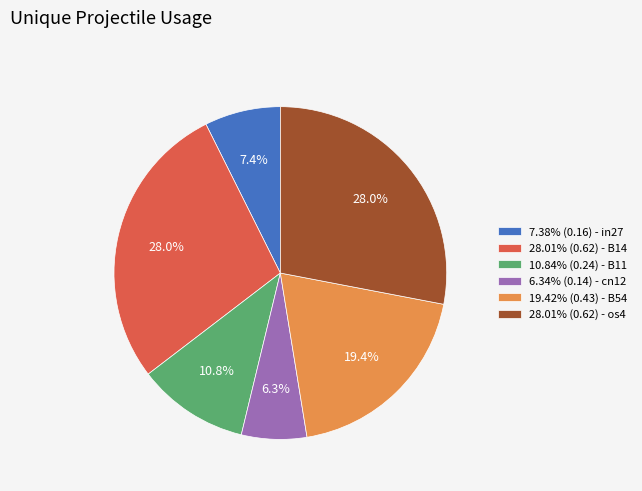

What percentage is NOT represented by 10.84% (0.24) - B11?

89.2%